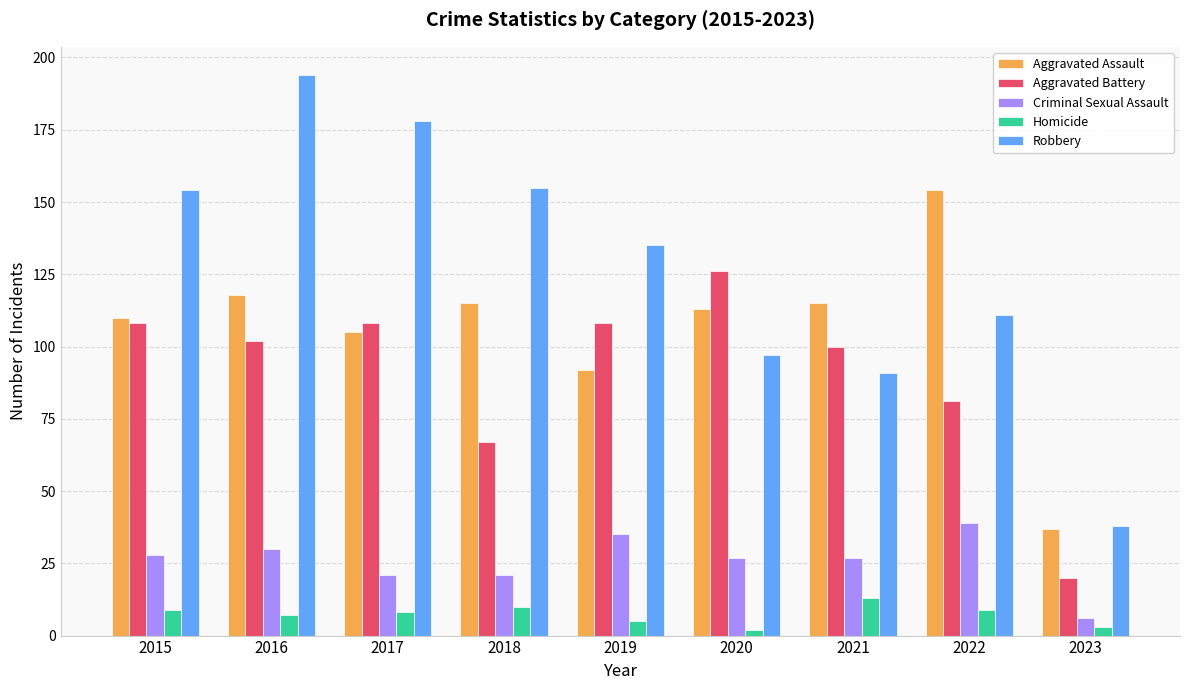

What is the maximum value shown in the chart?

194